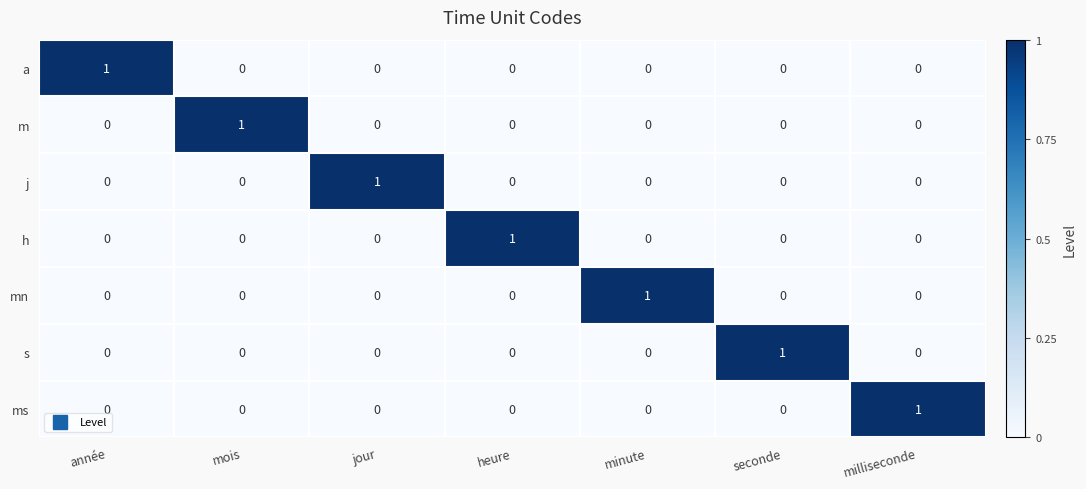

At how many categories does at least one series exceed 0?

7